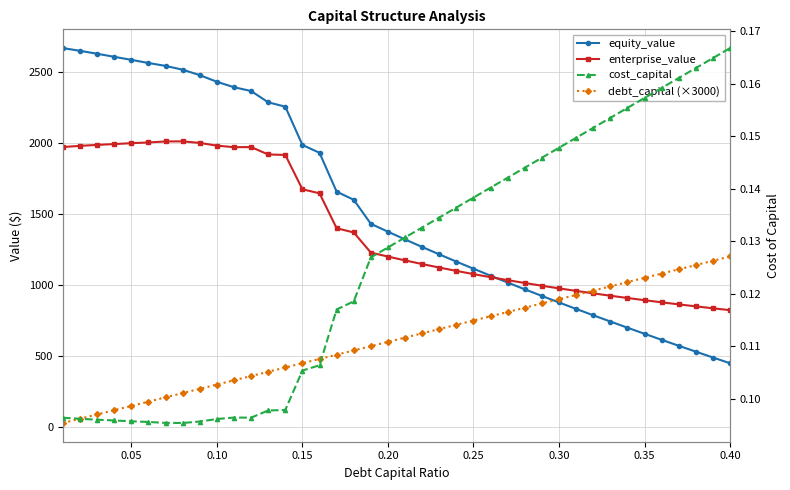

Rank the series at 0.15 from highest to lowest value.

equity_value, enterprise_value, debt_capital (×3000), cost_capital